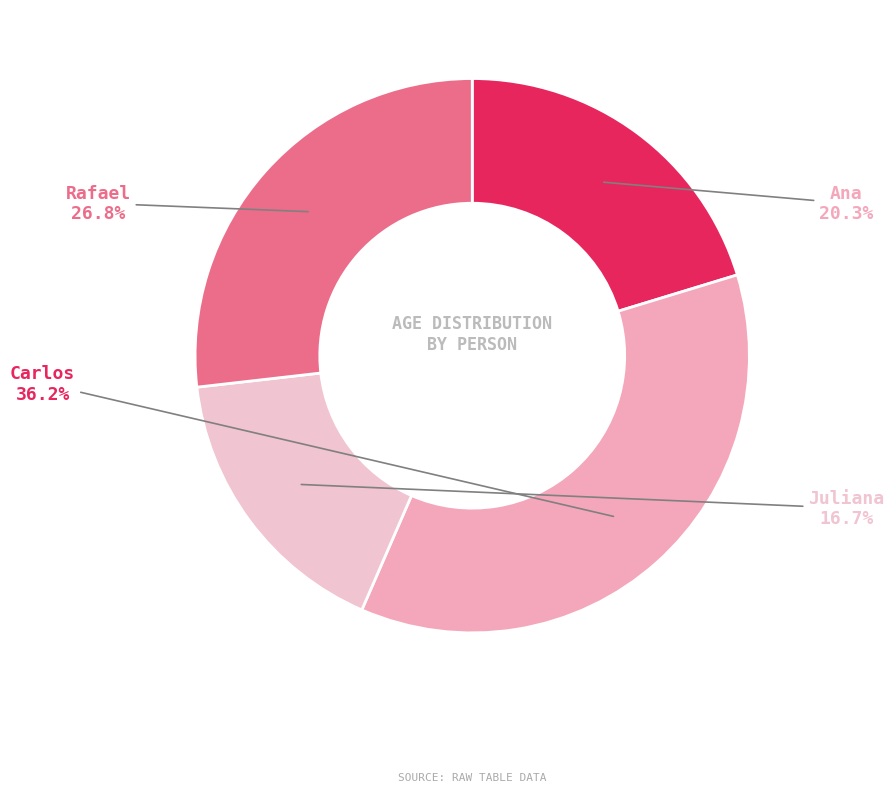

Count the number of slices in the pie.

4